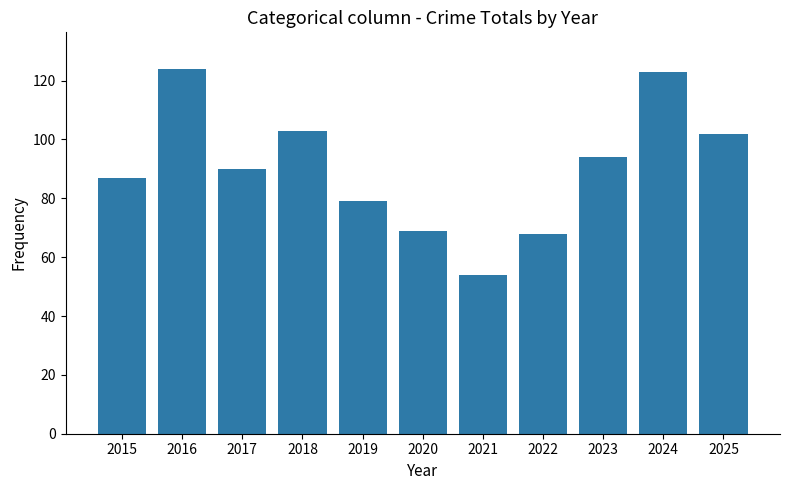

How many bars are there in total?

11